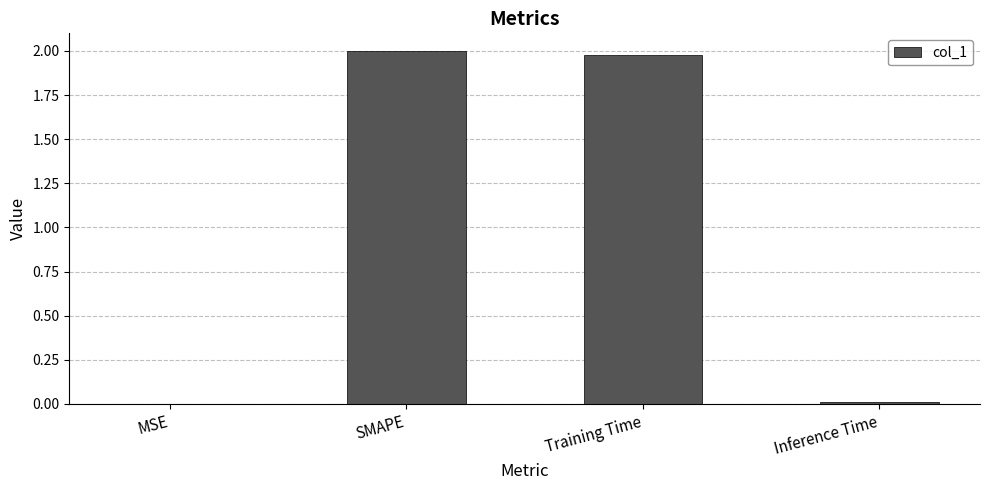

What is the ratio of the value at Training Time to the value at SMAPE?

1.0